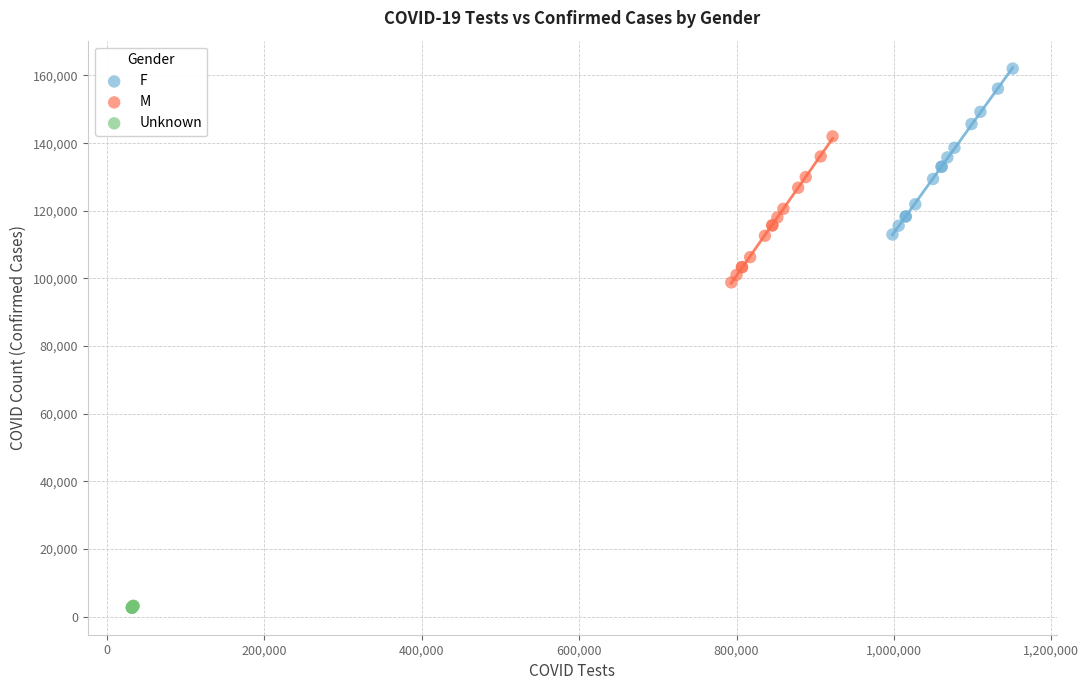

Which series reaches the minimum Y coordinate?

Unknown